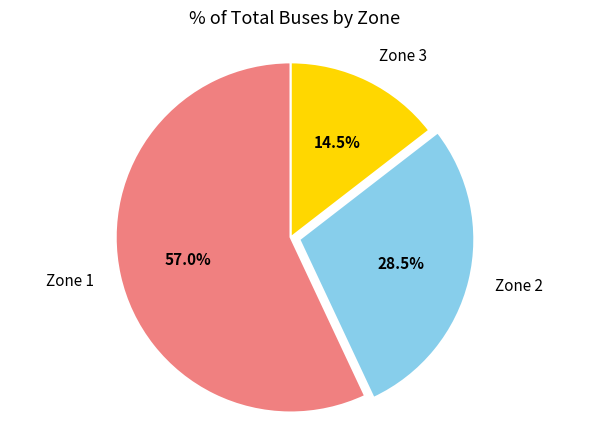

To the nearest percent, what is the average slice percentage?

33%